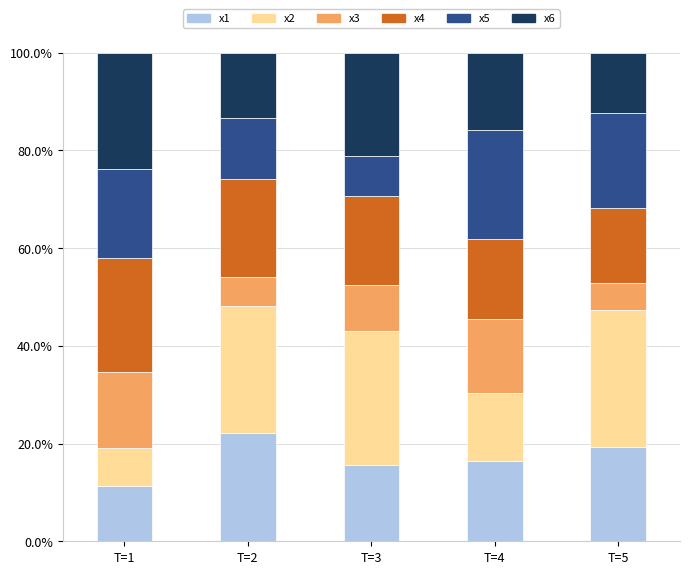

What is the minimum value for x1?

11.3